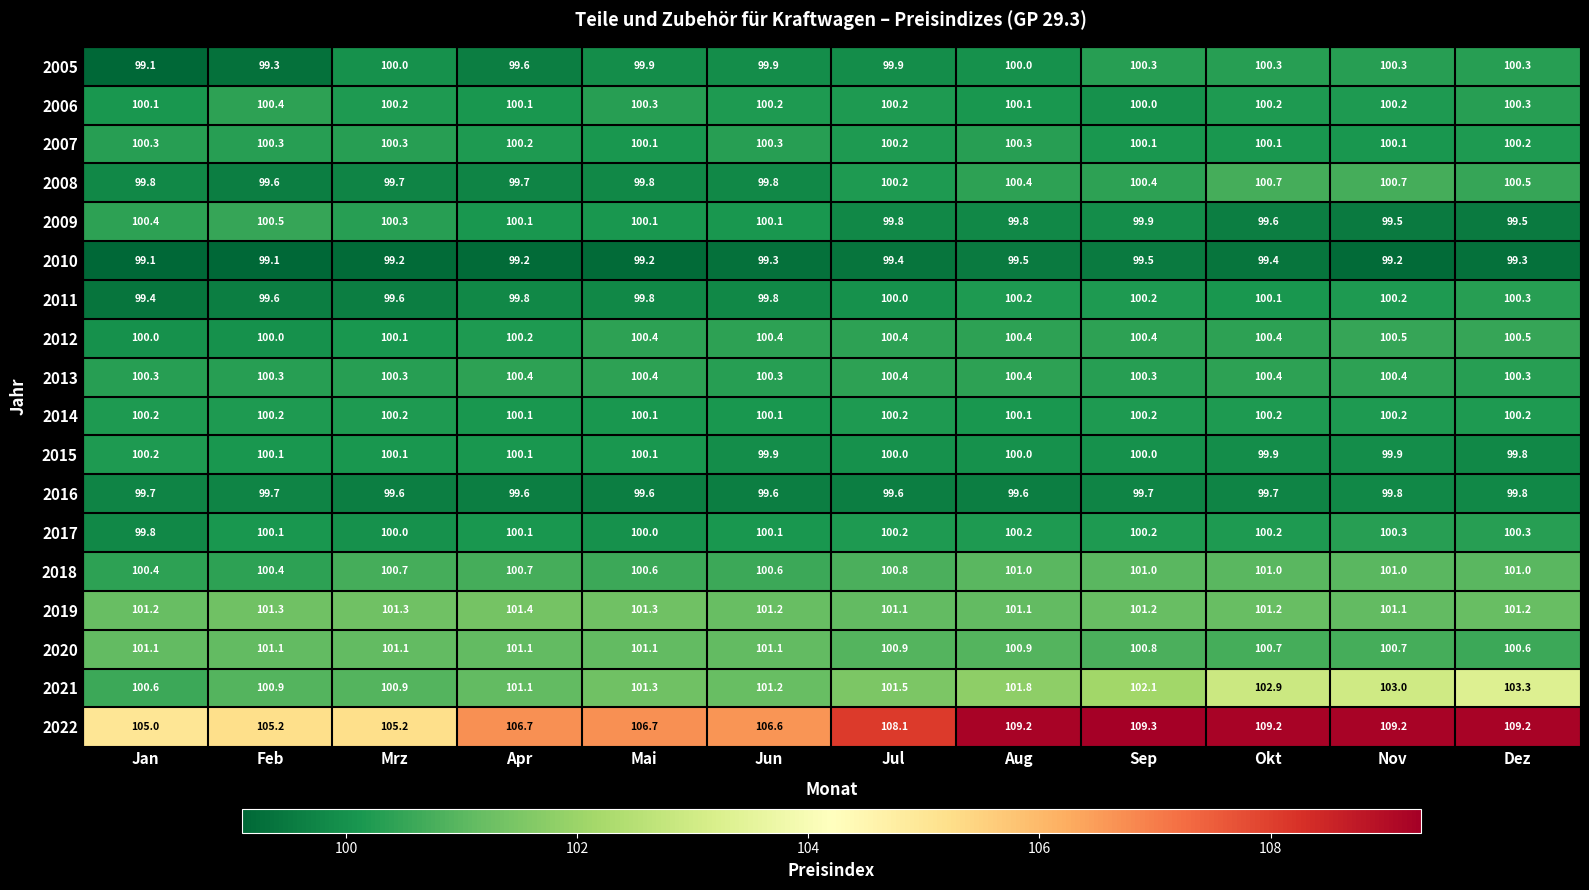

Read the 2007 value at Nov.

100.1